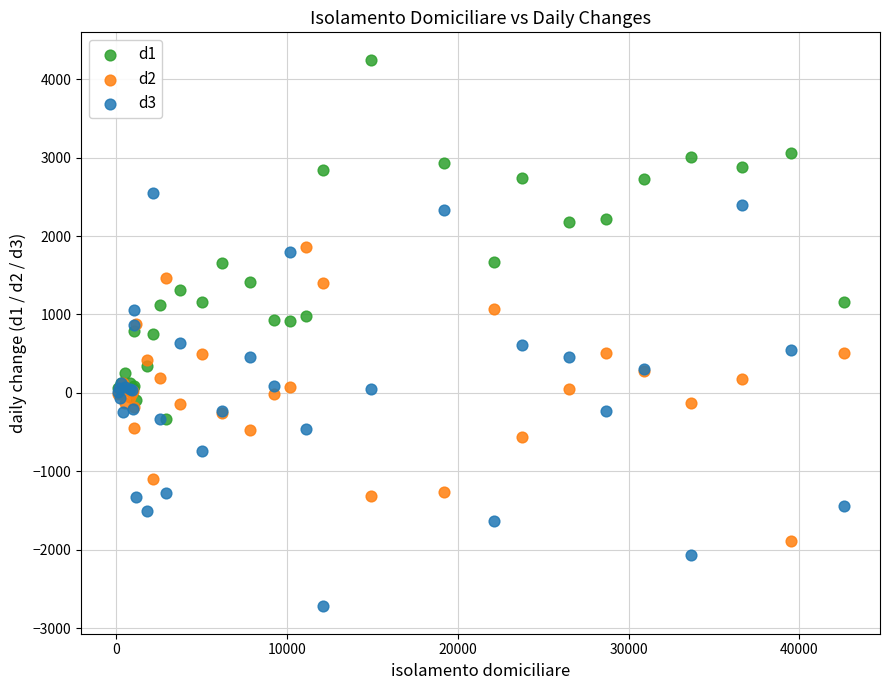

Which series has the widest spread of Y values?

d3